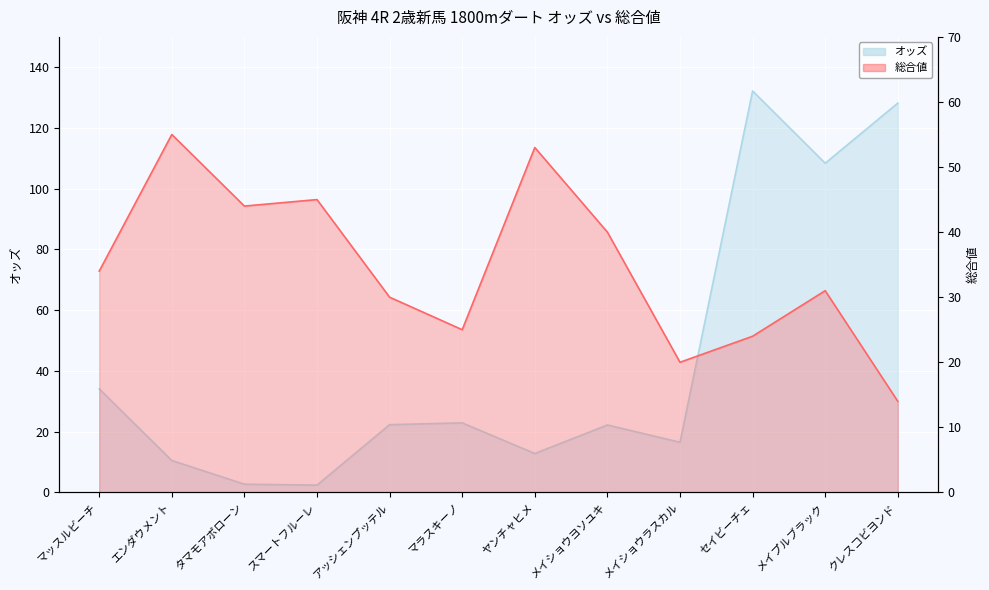

How many lines are shown in the chart?

2